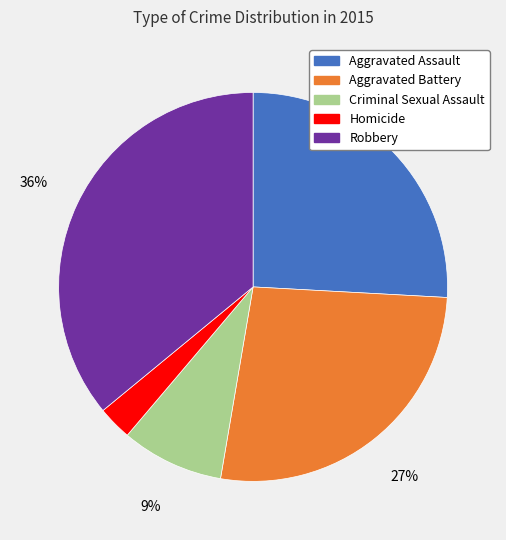

What percentage is the Criminal Sexual Assault slice, to the nearest percent?

9%